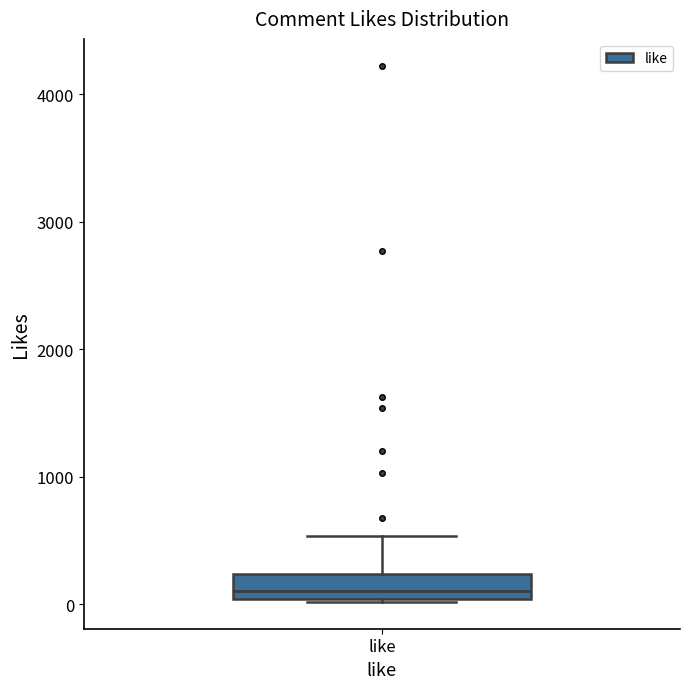

Read this box plot against the y-axis: the position of the median line, the range covered by the box, and the ends of both whiskers. The values are not printed on the chart, so give them approximately, as read against the axis.

median 100, box 0 to 200, whiskers 0 to 500